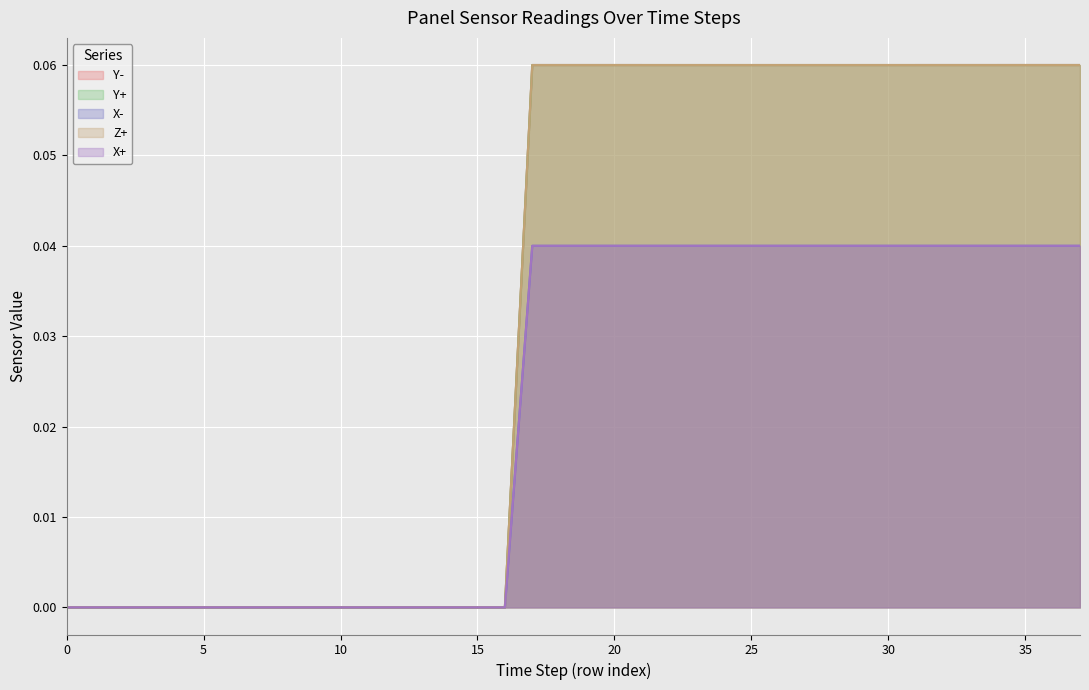

How many data points in X+ are above 0?

21